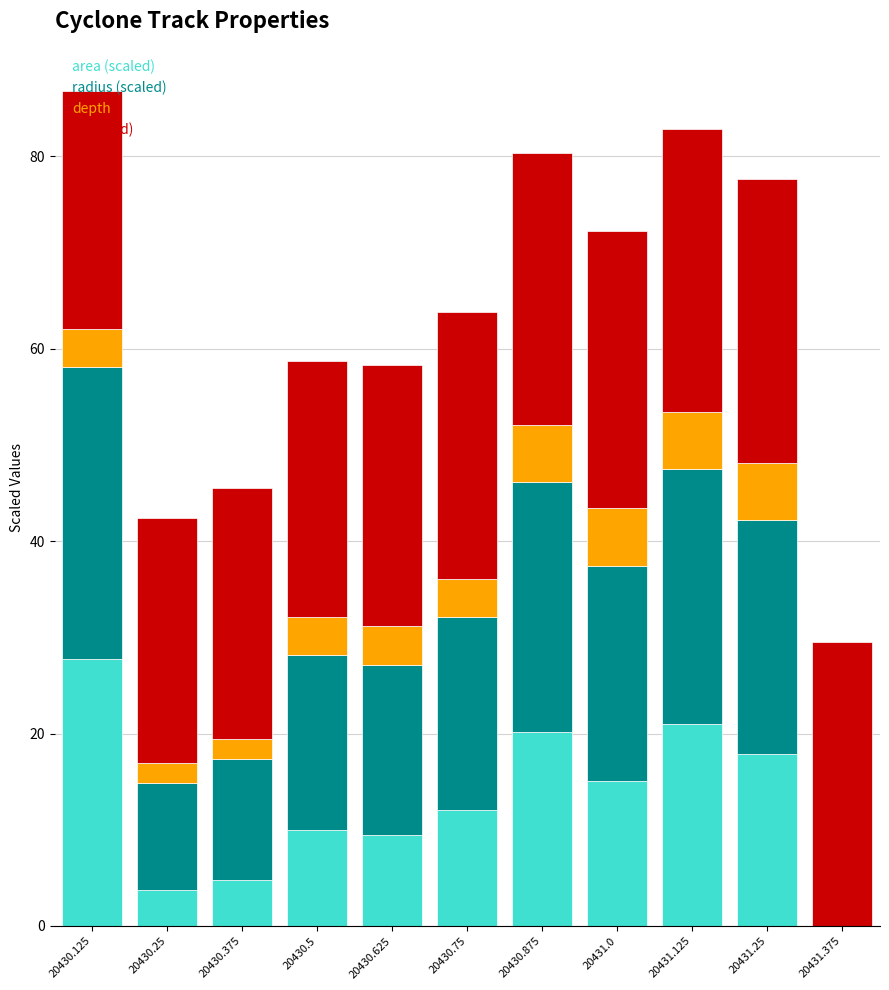

What is the total value across all series at 20430.875?

80.4